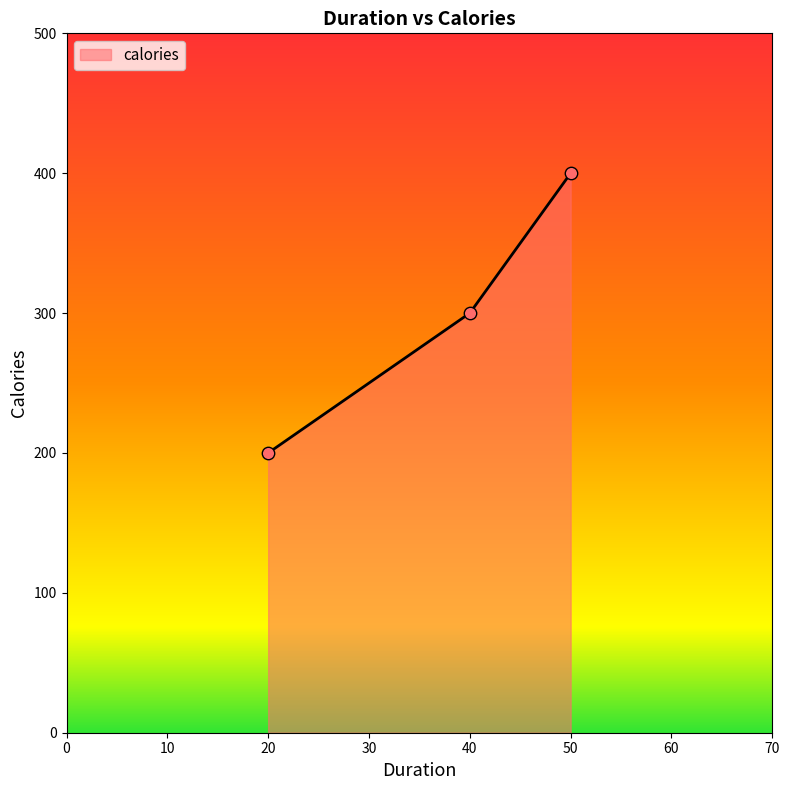

What is the change in value from 20 to 40?

+100